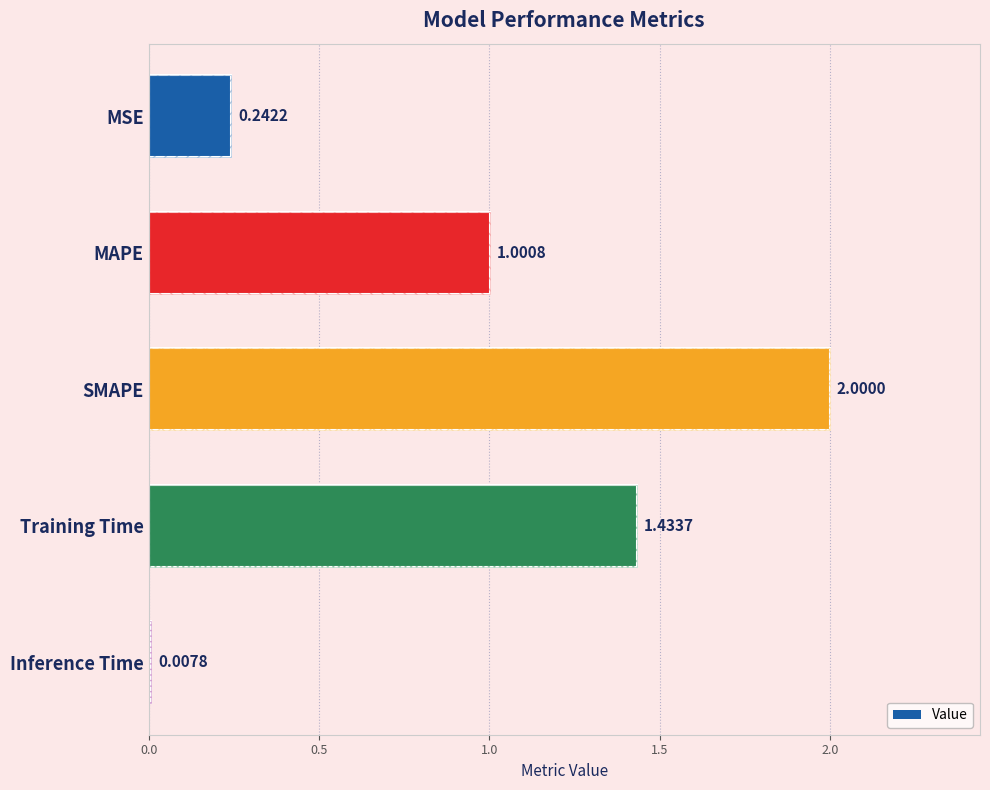

What is the sum of the values at MAPE and SMAPE?

3.0